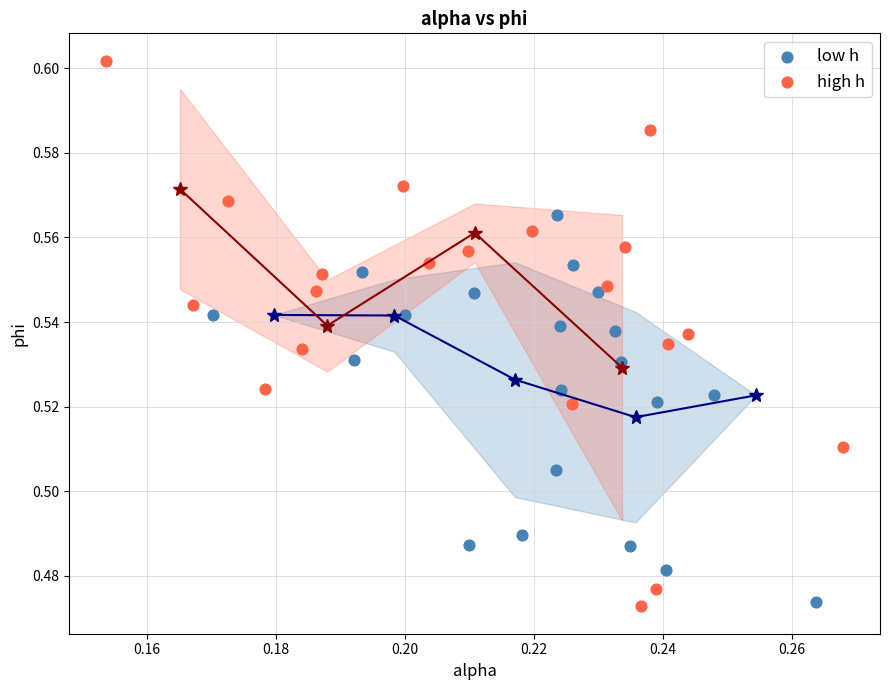

Which series reaches the maximum Y coordinate?

high h